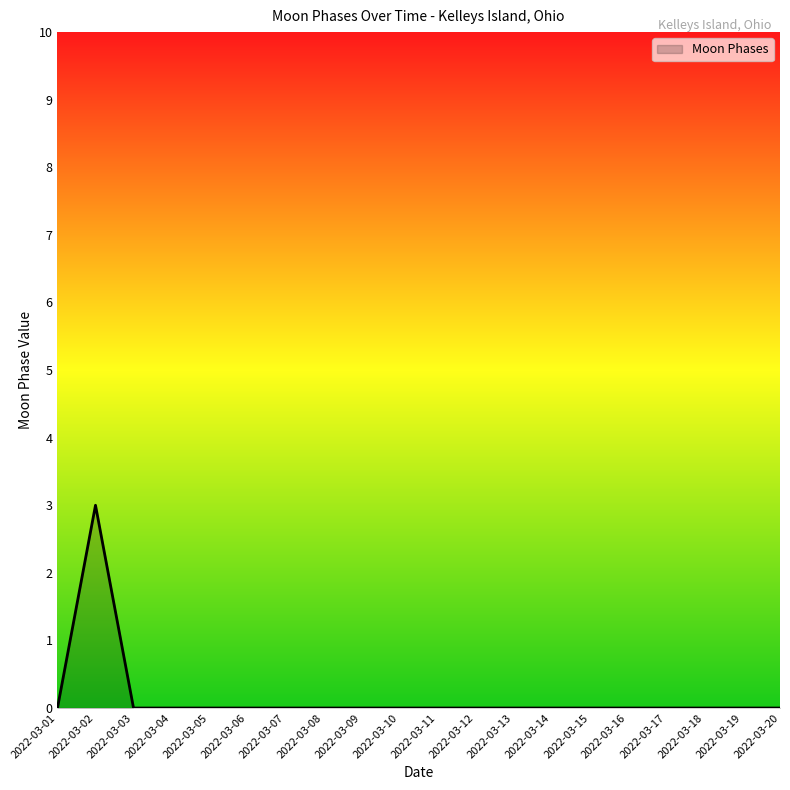

Is it true that the value at 2022-03-08 is 0?

True